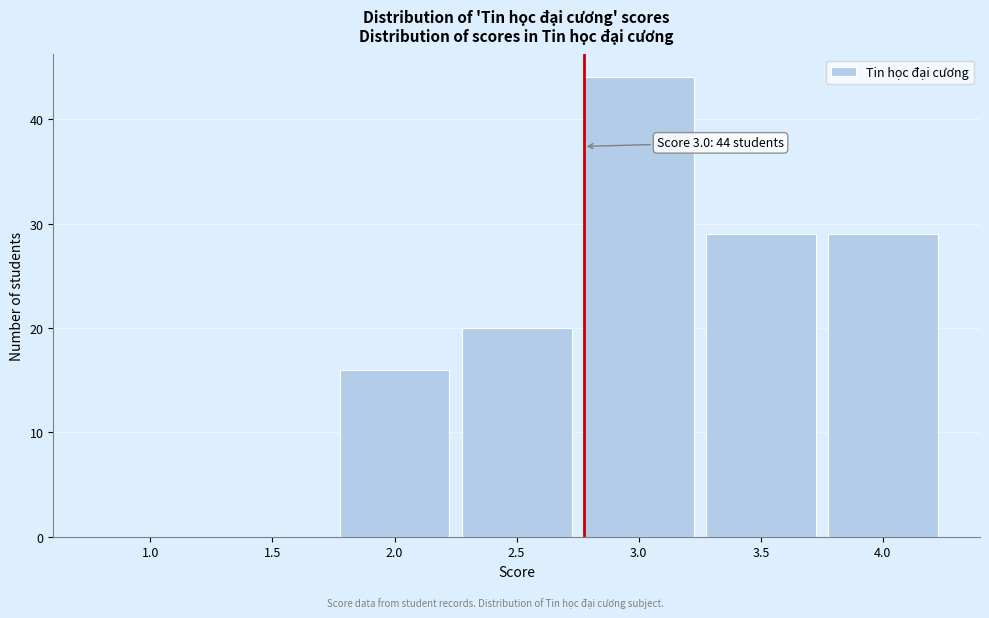

Reading left to right, transcribe all the data shown in this chart.

1.0=0	1.5=0	2.0=16	2.5=20	3.0=44	3.5=29	4.0=29